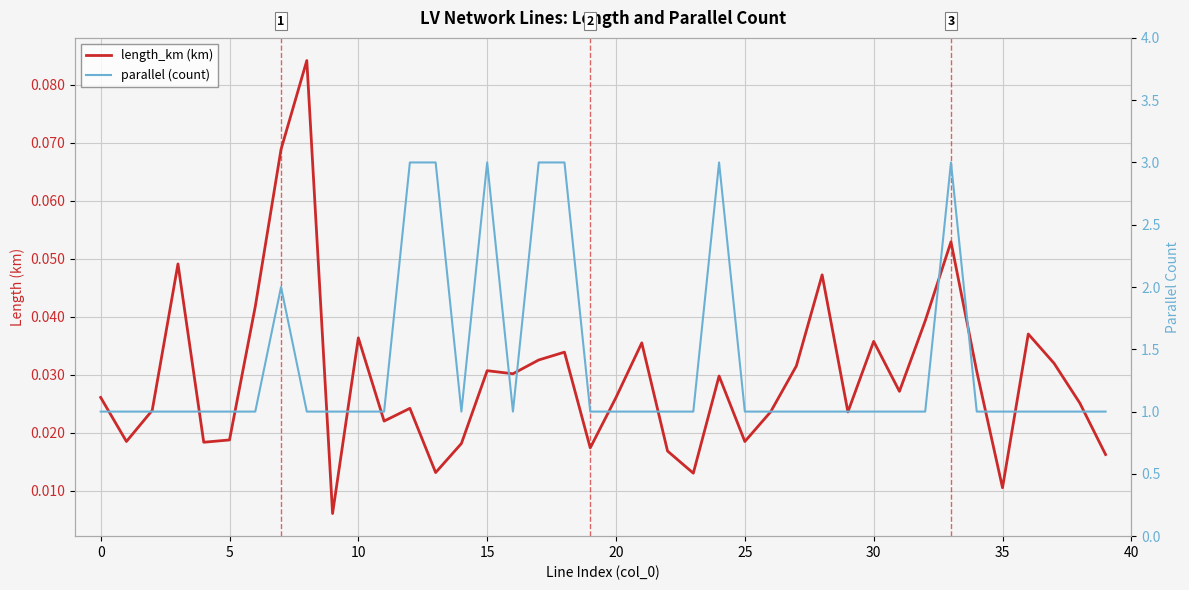

True or false: length_km (km) and parallel (count) cross at least once.

False